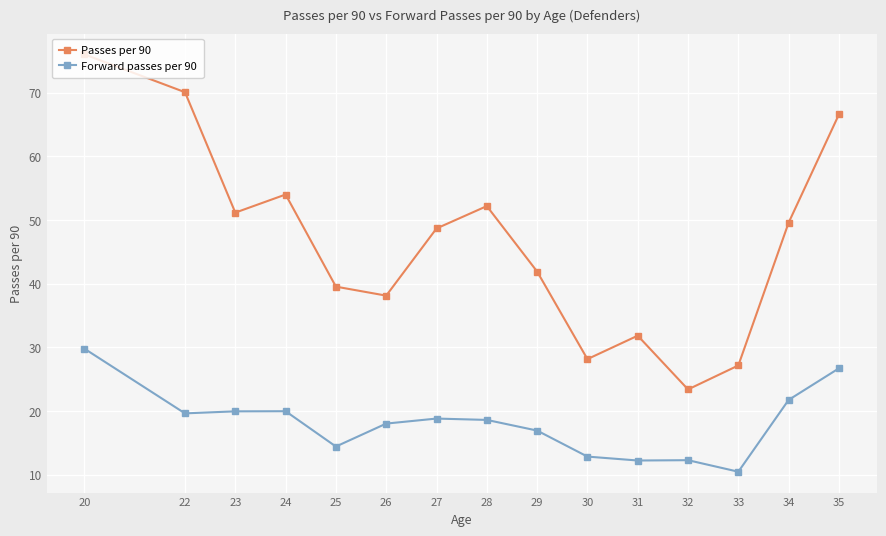

Which series has the largest total across all categories?

Passes per 90